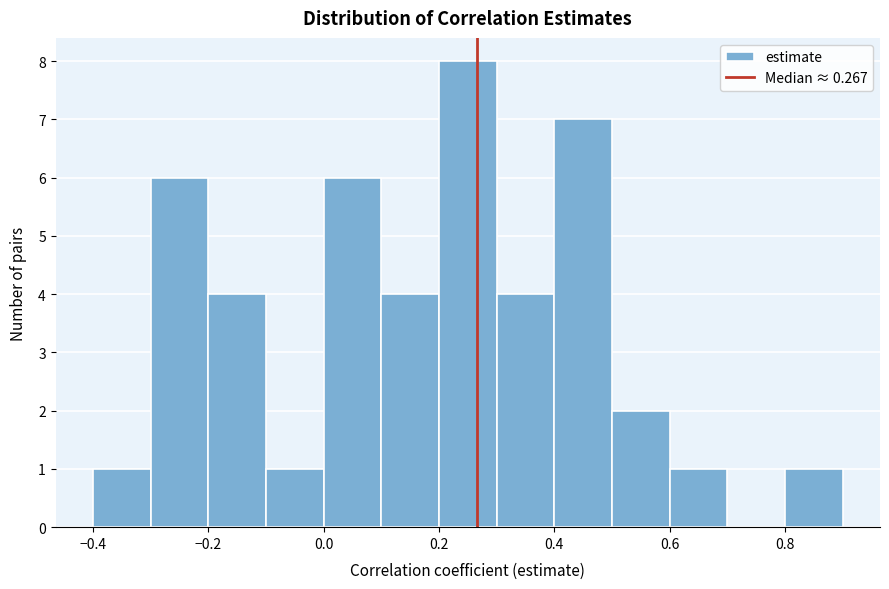

Which range on the x-axis has the tallest bar?

0.2 to 0.3